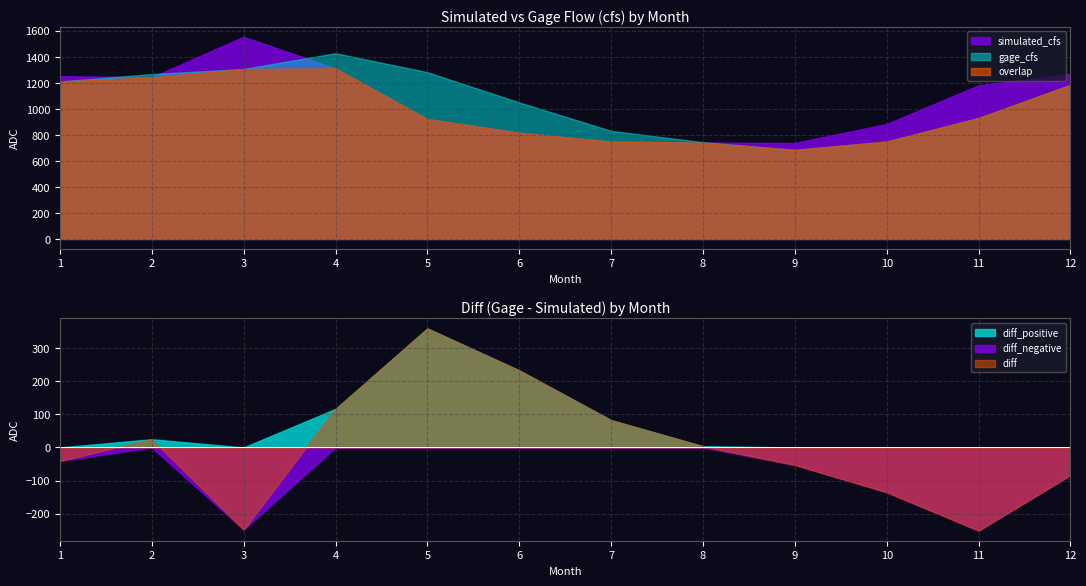

What is the maximum value for gage_cfs?

1428.2